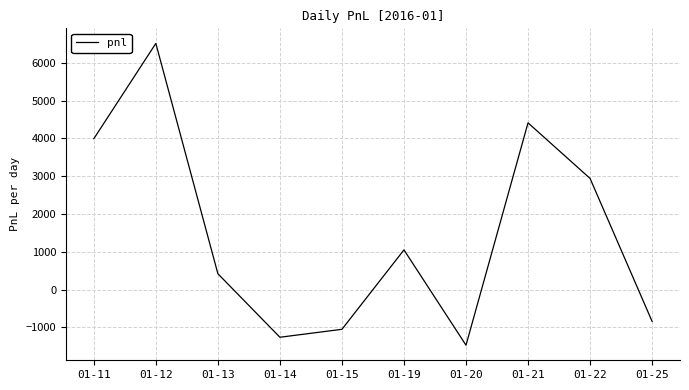

True or false: the data shows -840 at 01-25.

True